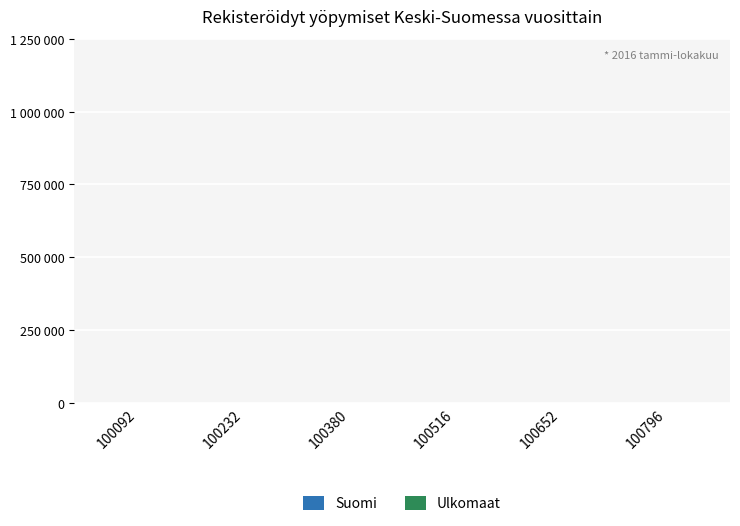

At 100516, list the series in order from largest to smallest.

Suomi, Ulkomaat